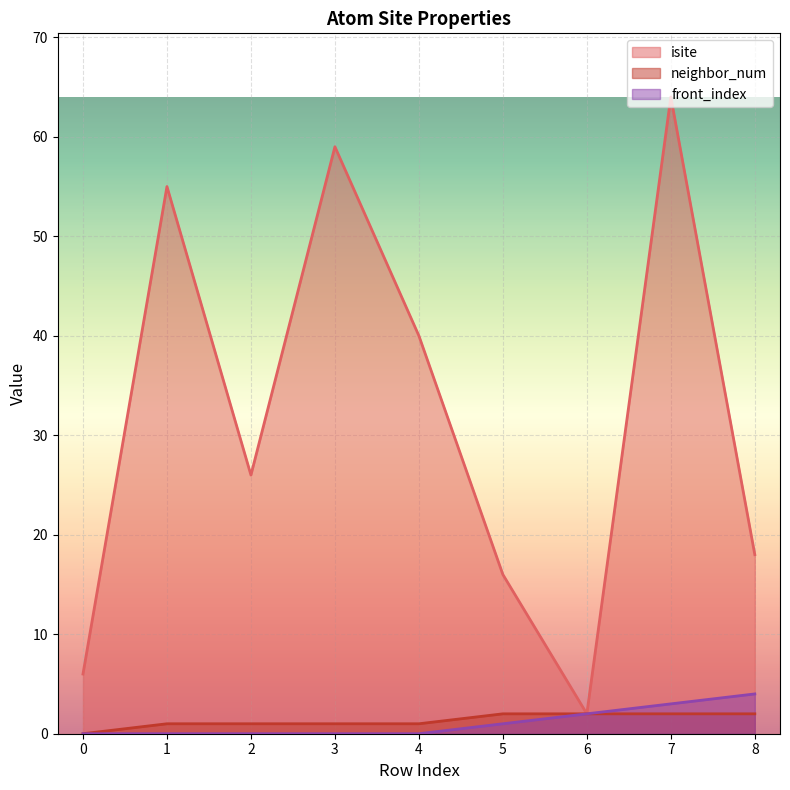

True or false: front_index has more than 2 points higher than both neighbors.

False